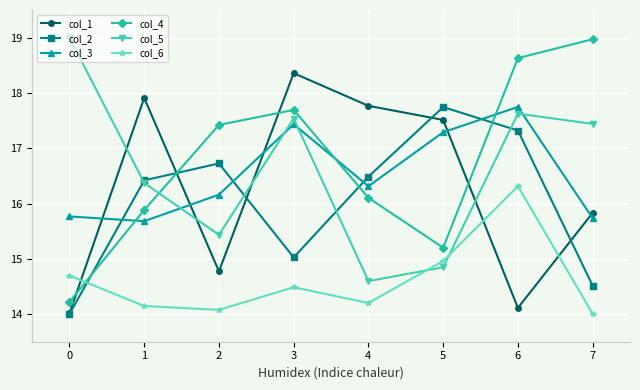

At 3, list the series in order from largest to smallest.

col_1, col_4, col_5, col_3, col_2, col_6